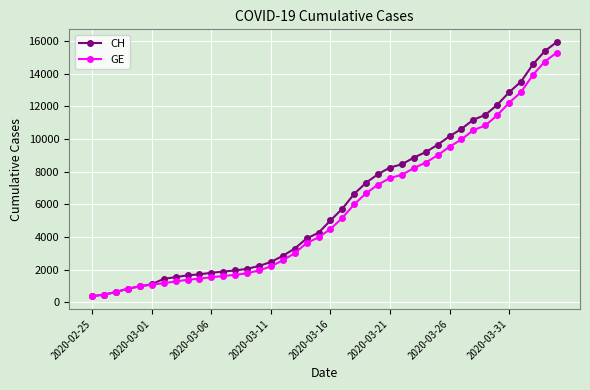

What is the highest value of the CH series?

15926